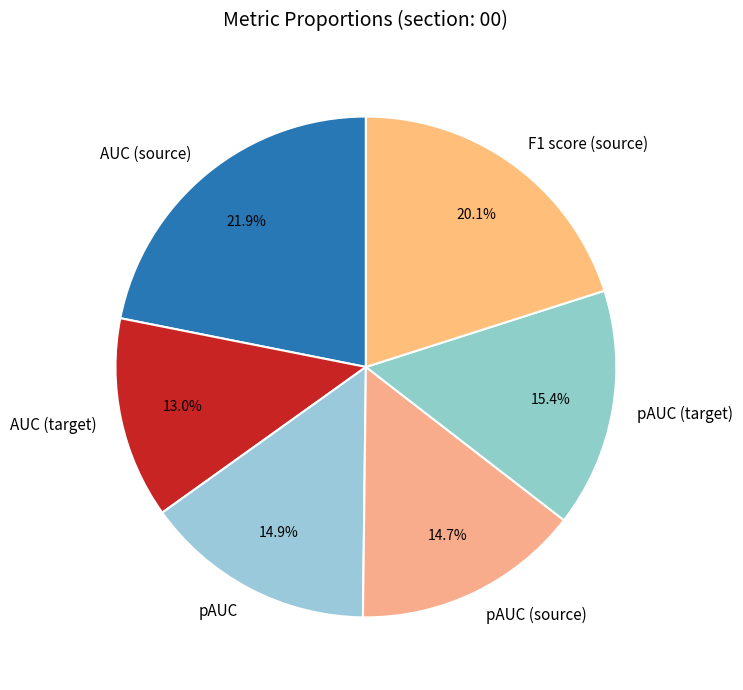

To the nearest percent, what is the difference between the largest and smallest slice percentages?

9%